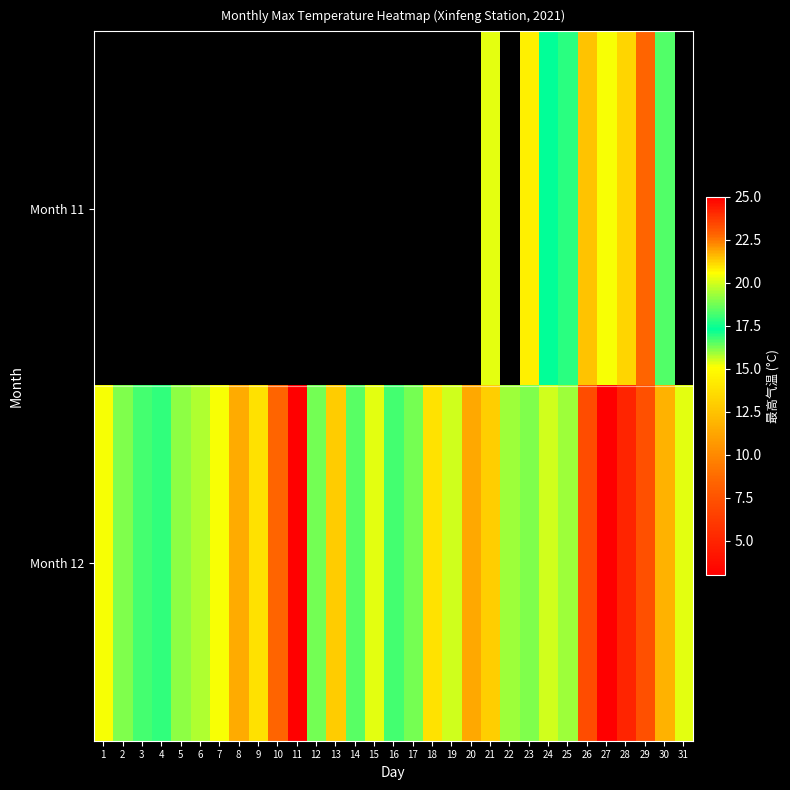

Which series has the largest total across all categories?

Month 12